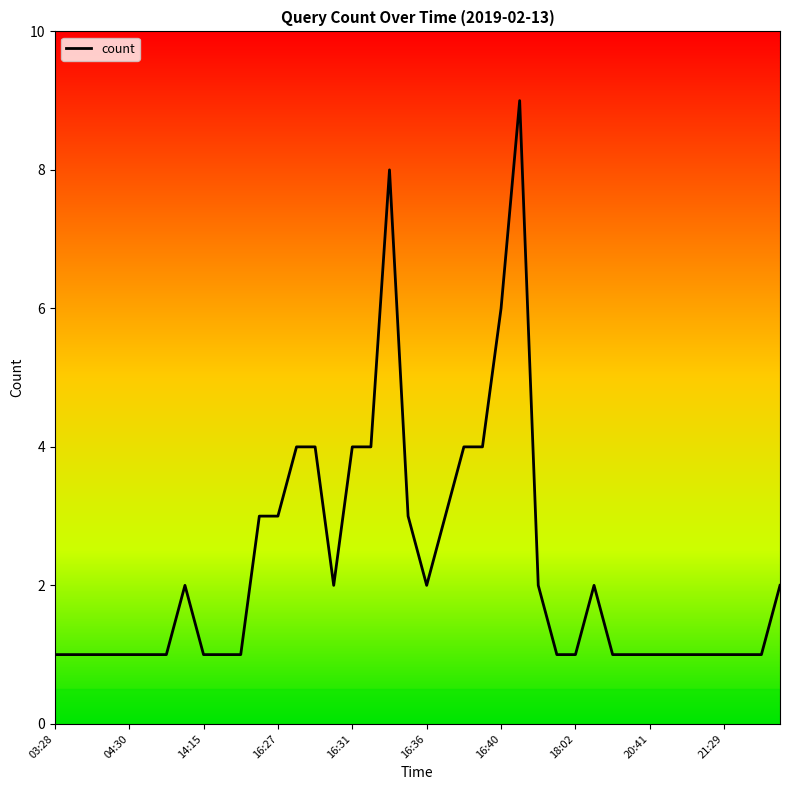

How many interior local valleys (lower than both neighbors) does the data have?

2